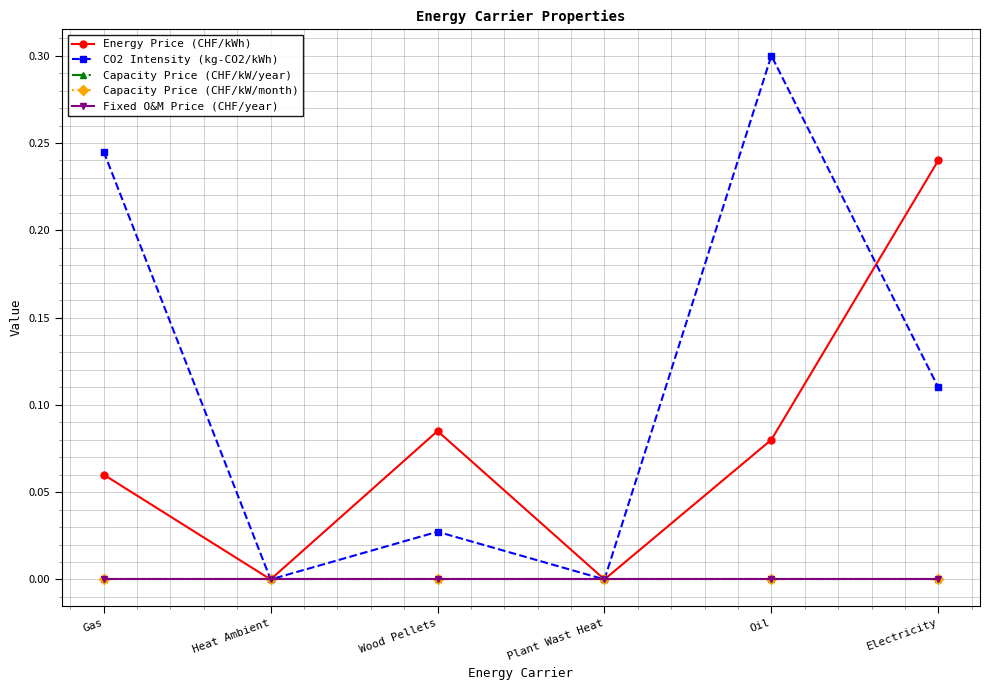

Is this an area chart (filled region under the line)?

No